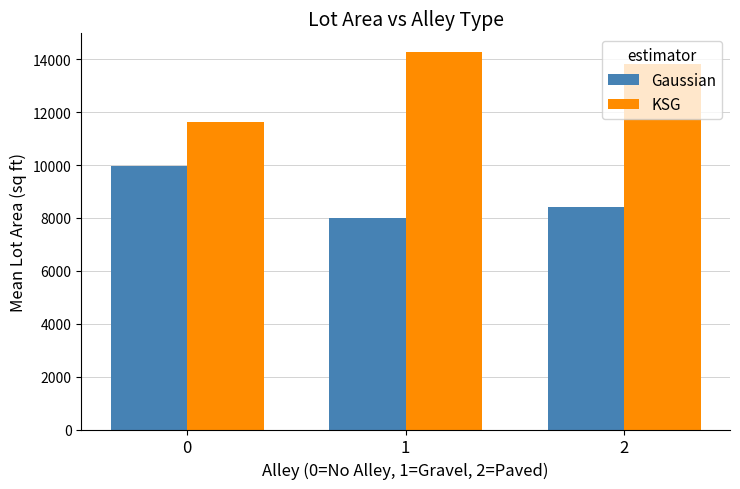

How many bars are there in each group?

2